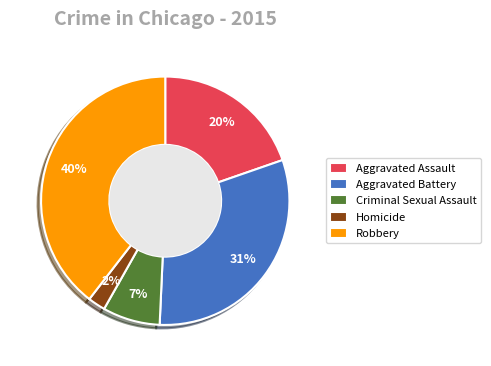

To the nearest percent, what is the combined percentage of Aggravated Assault and Aggravated Battery?

51%